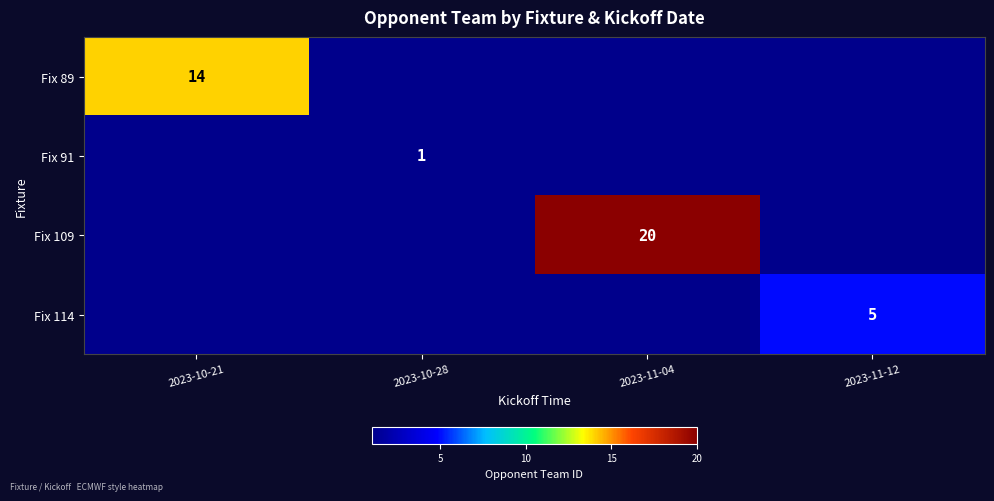

Is it true that Fix 89 equals 14 at 2023-10-21?

True